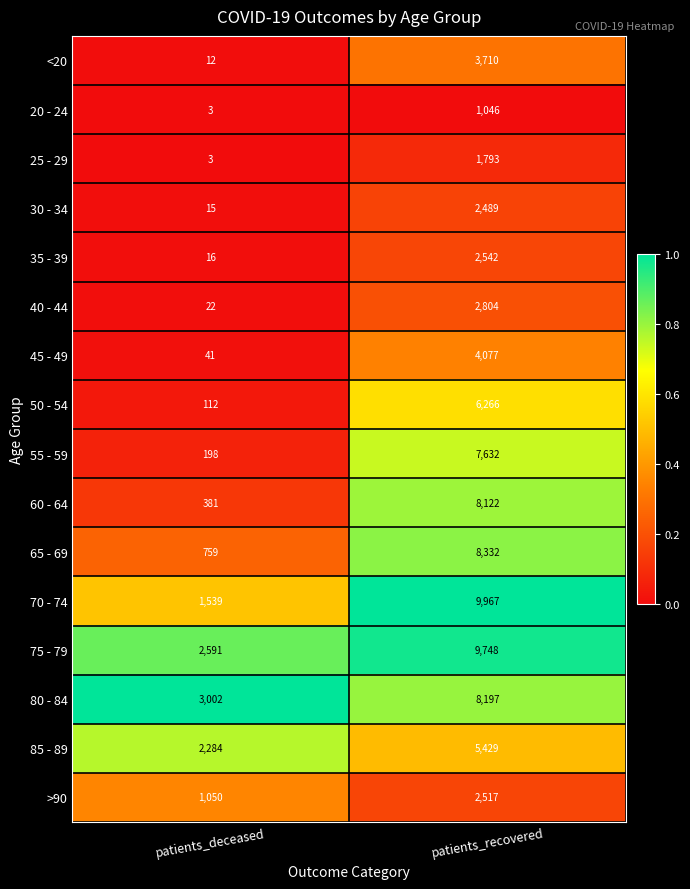

Which series has the widest spread of values?

70 - 74